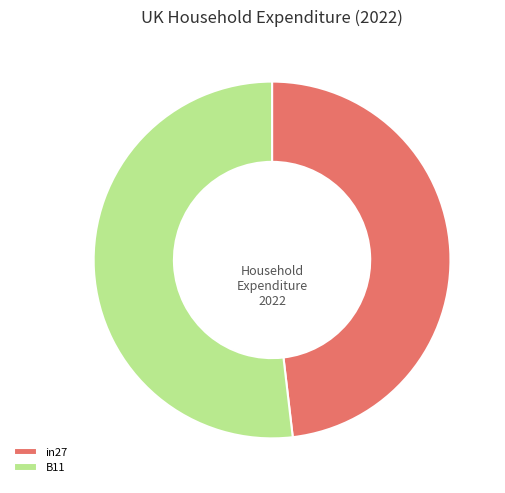

Does any single category account for the majority?

Yes